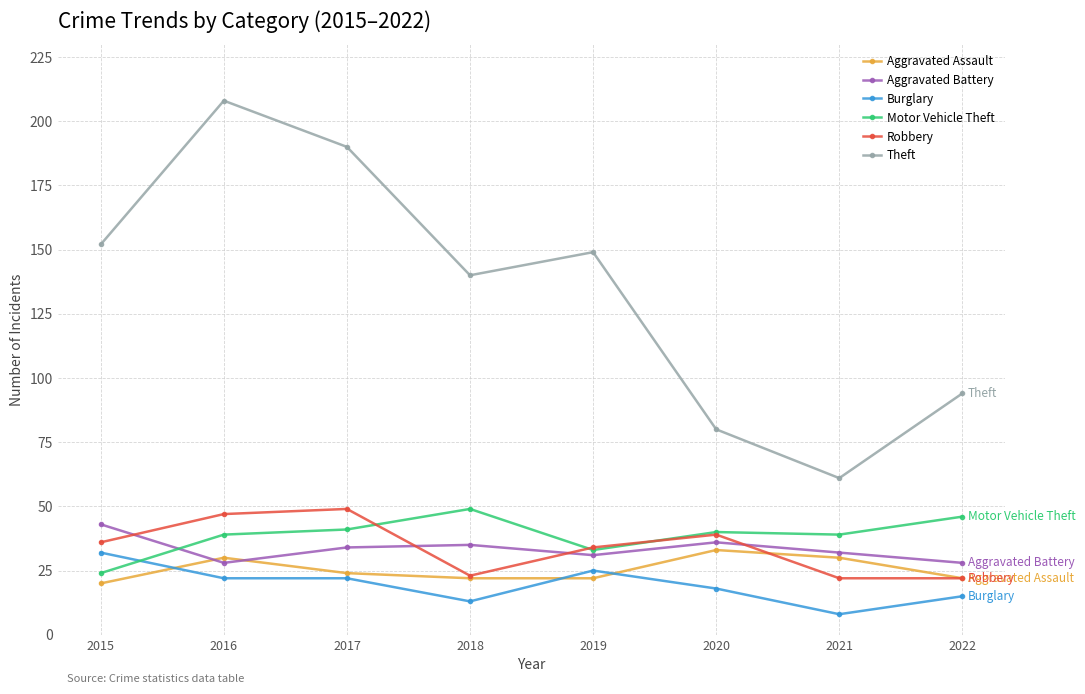

Reading left to right, extract all data points from this chart.

Aggravated Assault: 20	30	24	22	22	33	30	22
Aggravated Battery: 43	28	34	35	31	36	32	28
Burglary: 32	22	22	13	25	18	8	15
Motor Vehicle Theft: 24	39	41	49	33	40	39	46
Robbery: 36	47	49	23	34	39	22	22
Theft: 152	208	190	140	149	80	61	94